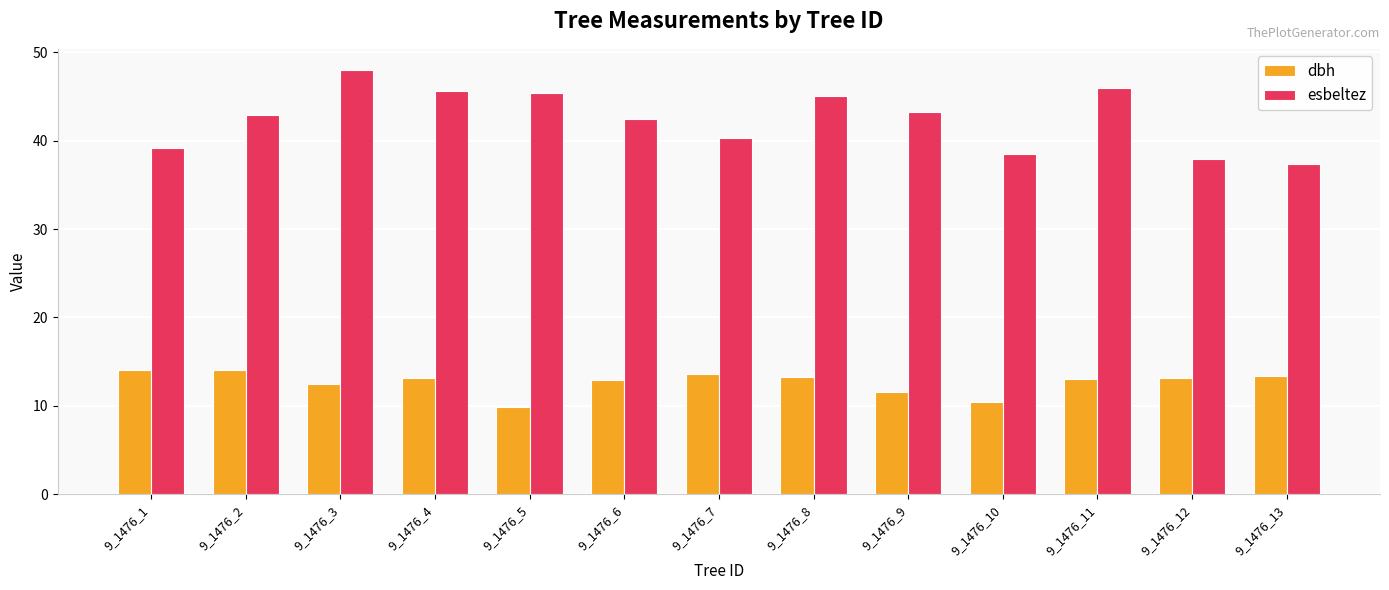

At which category does the chart reach its peak across all series?

9_1476_3